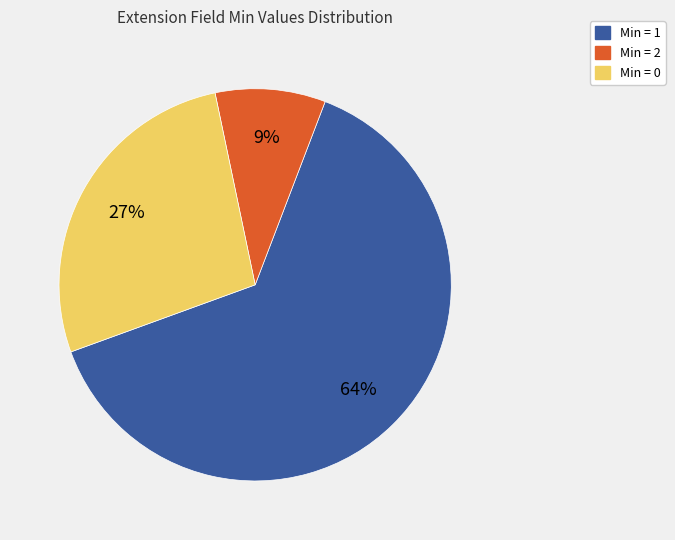

How many slices are in this pie chart?

3